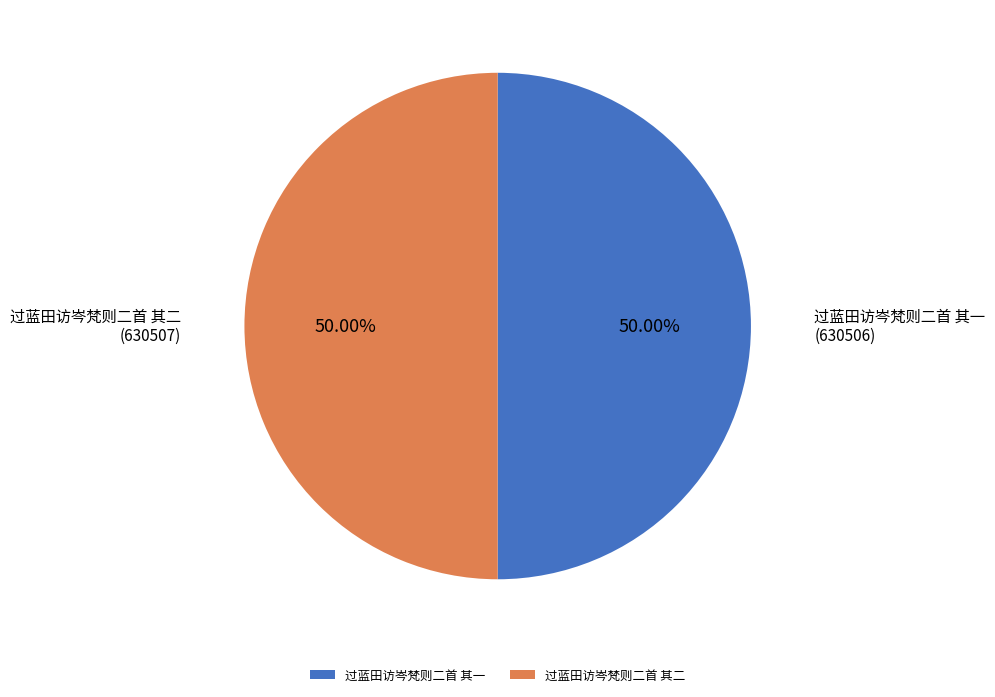

To the nearest percent, what percentage of the pie is 过蓝田访岑梵则二首 其一?

50%